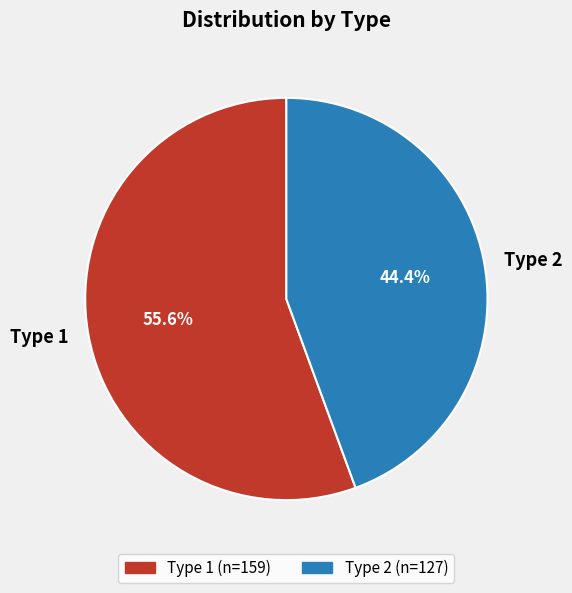

Combined, what portion of the pie is Type 2 and Type 1?

100.0%